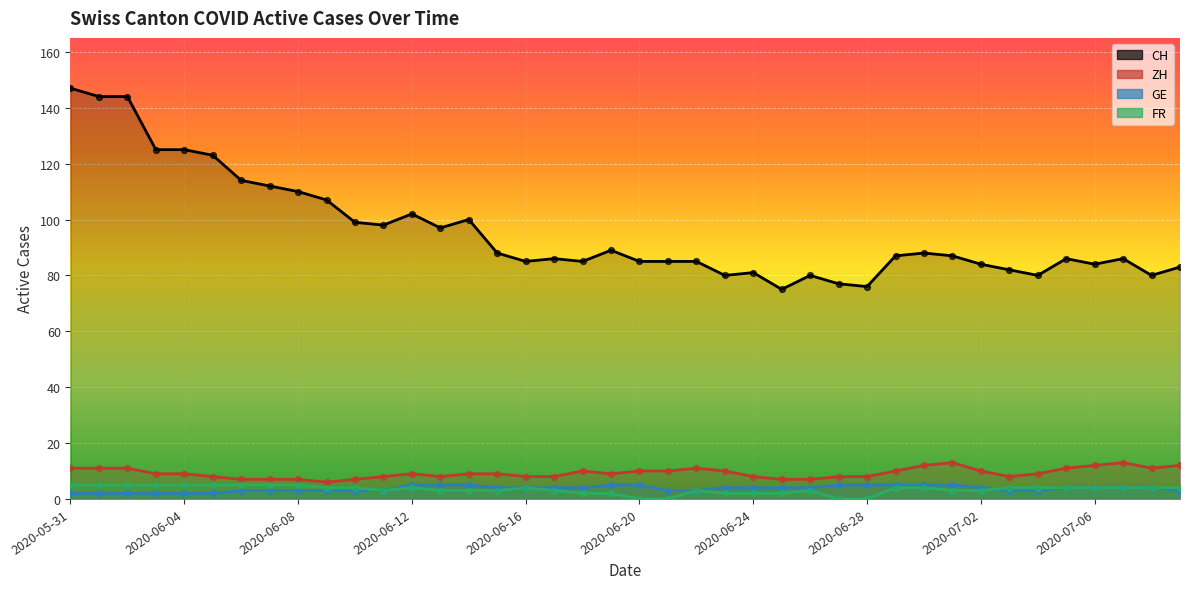

Which series has the largest Y range (max minus min)?

CH